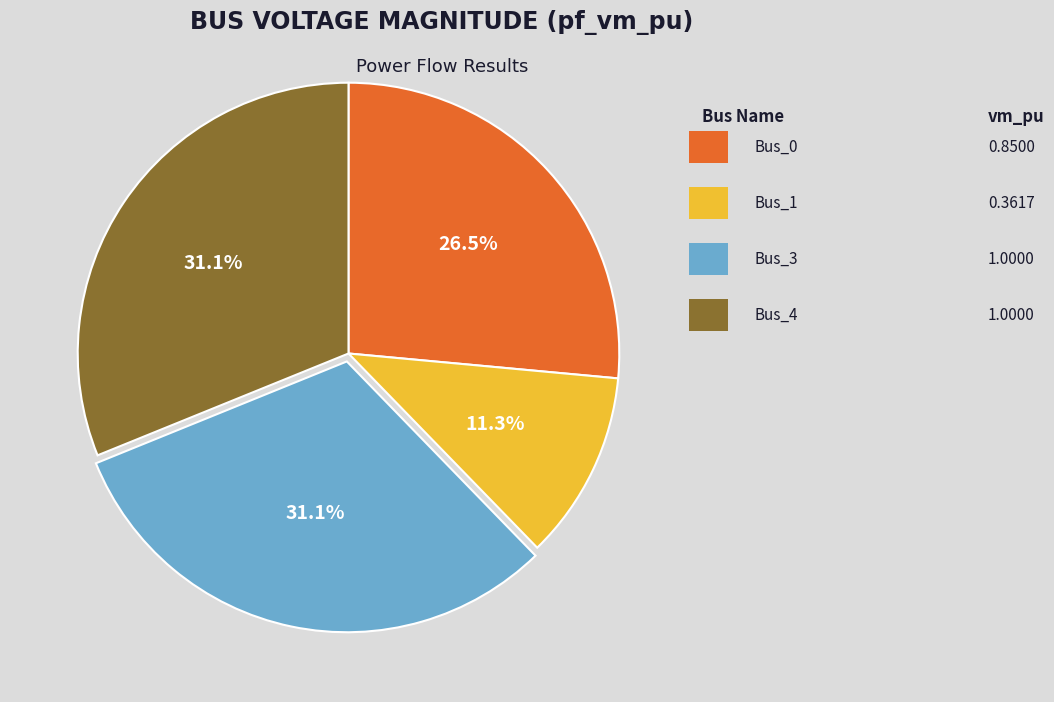

Does any single category account for the majority?

No